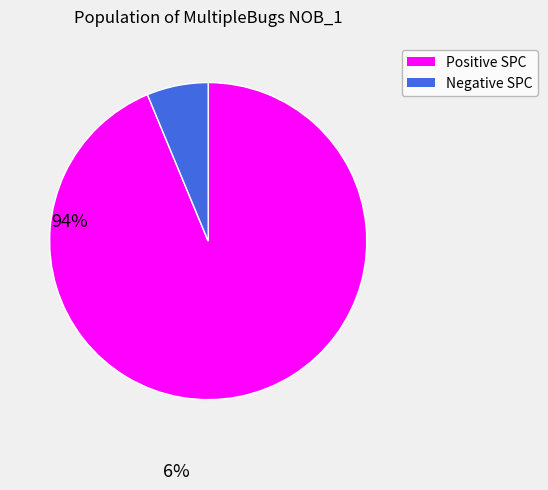

How many slices are in this pie chart?

2